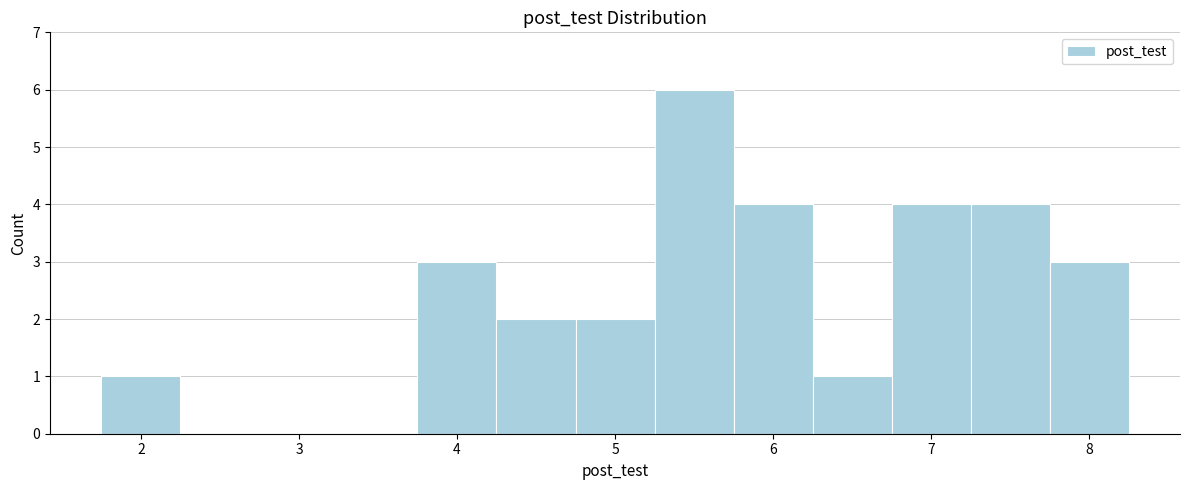

Reading left to right, transcribe this chart: for each bar, give the range it covers on the x-axis and its height. Neither the bar edges nor the heights are printed on the chart, so give them approximately, as read against the axes.

1.75 to 2.25: 1
2.25 to 2.75: 0
2.75 to 3.25: 0
3.25 to 3.75: 0
3.75 to 4.25: 3
4.25 to 4.75: 2
4.75 to 5.25: 2
5.25 to 5.75: 6
5.75 to 6.25: 4
6.25 to 6.75: 1
6.75 to 7.25: 4
7.25 to 7.75: 4
7.75 to 8.25: 3